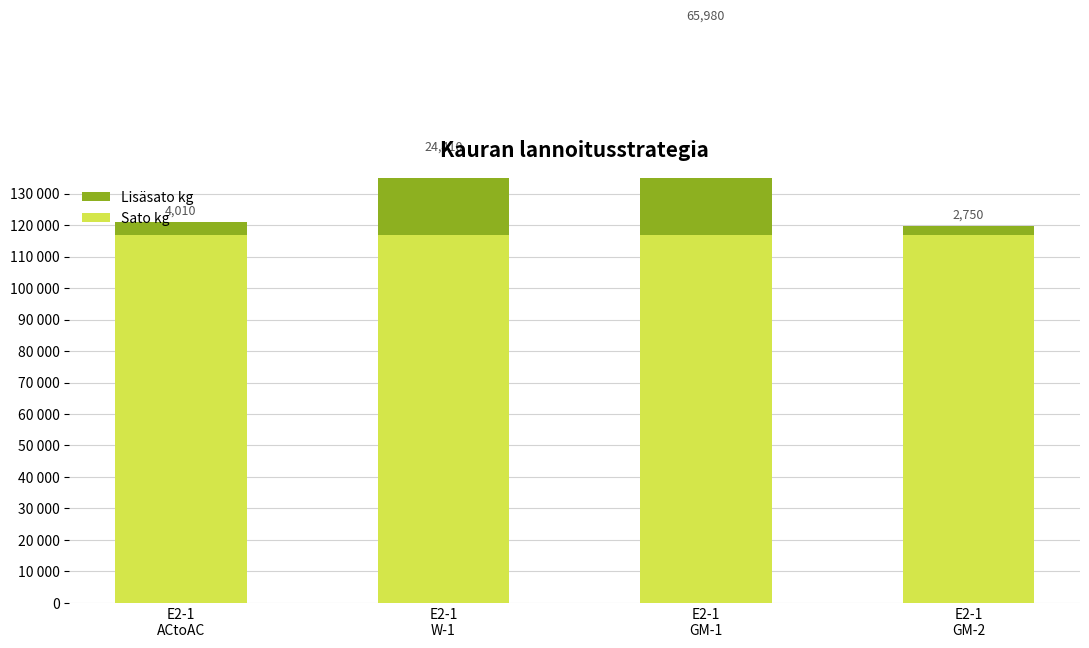

At which category is the sum across all series the highest?

E2-1
GM-1